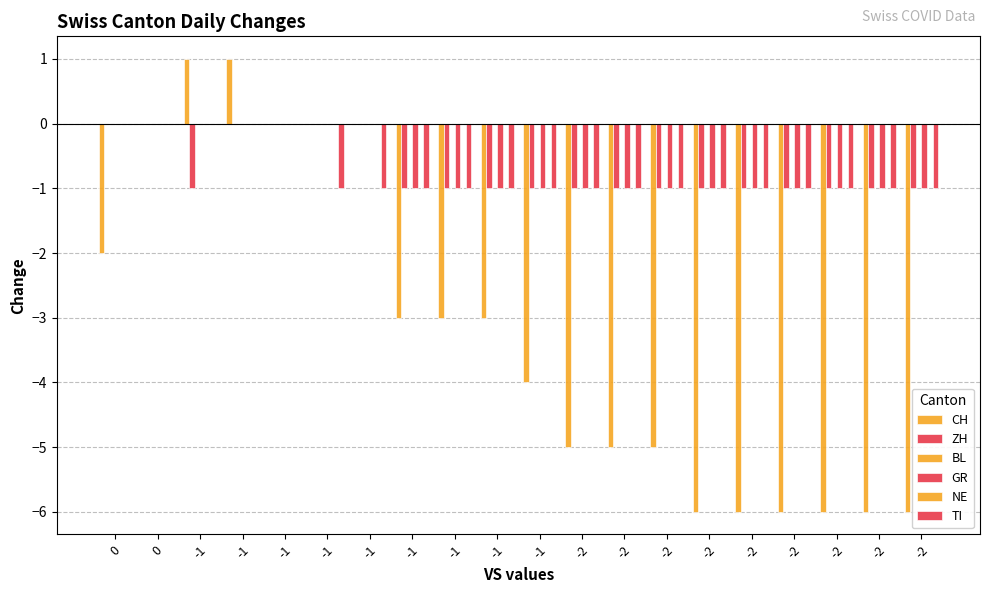

What is the difference between the second highest and minimum values in the GR series?

1